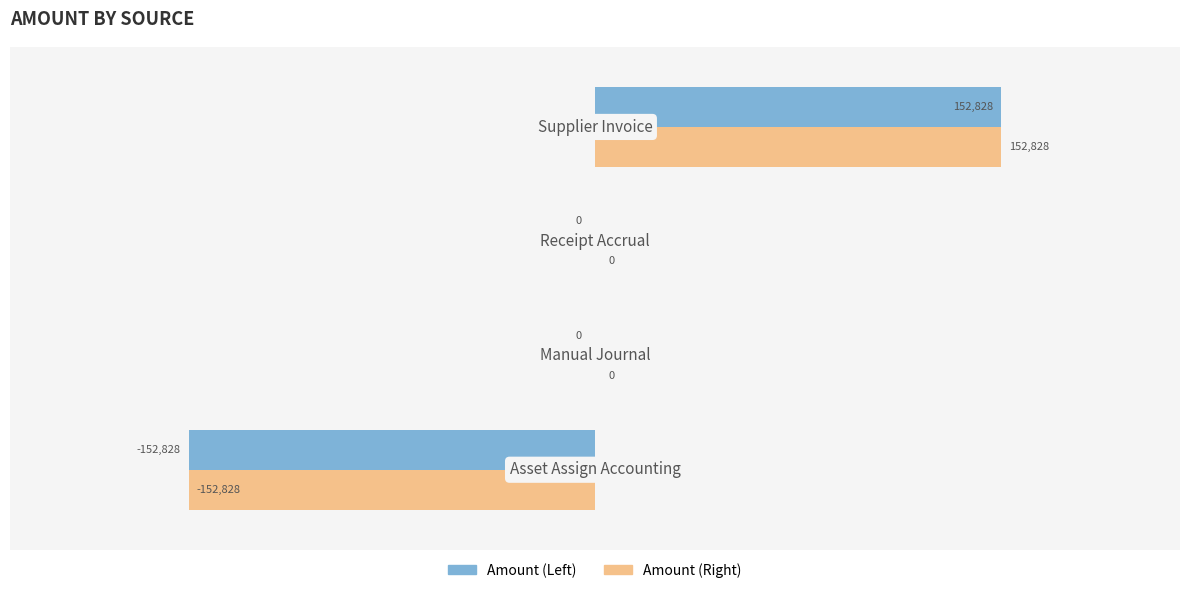

What is the maximum value shown in the chart?

152827.7